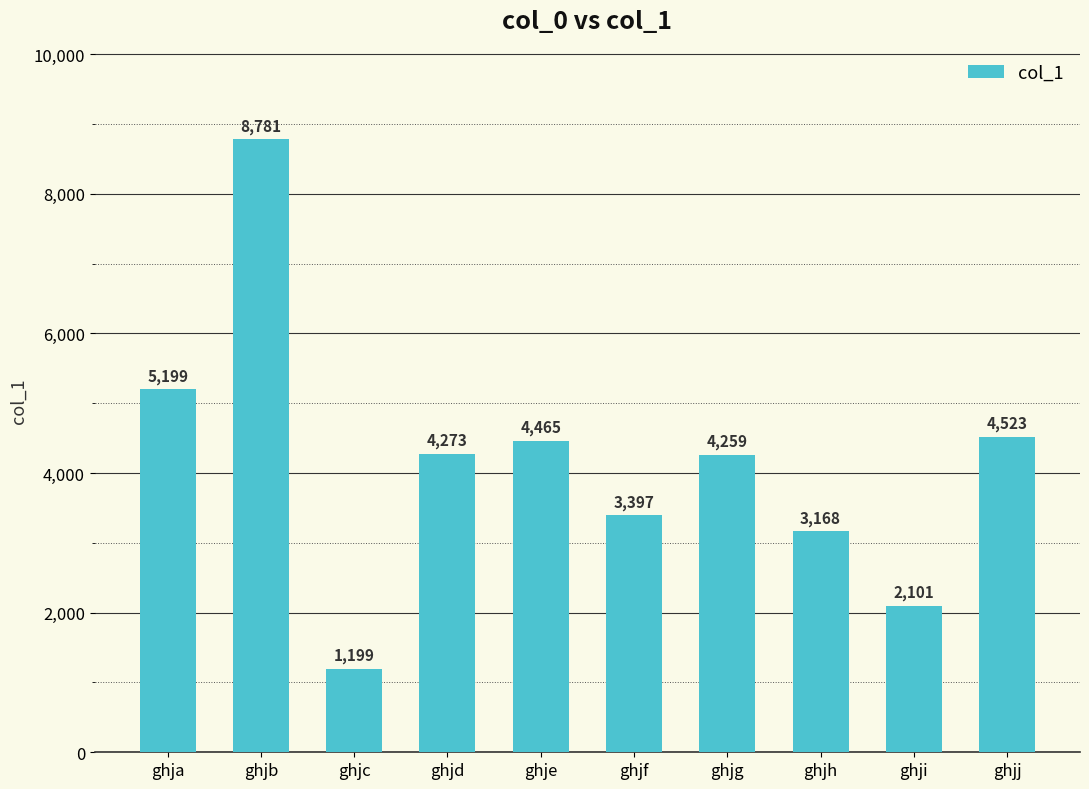

What is the sum of the values at ghja and ghjc?

6398